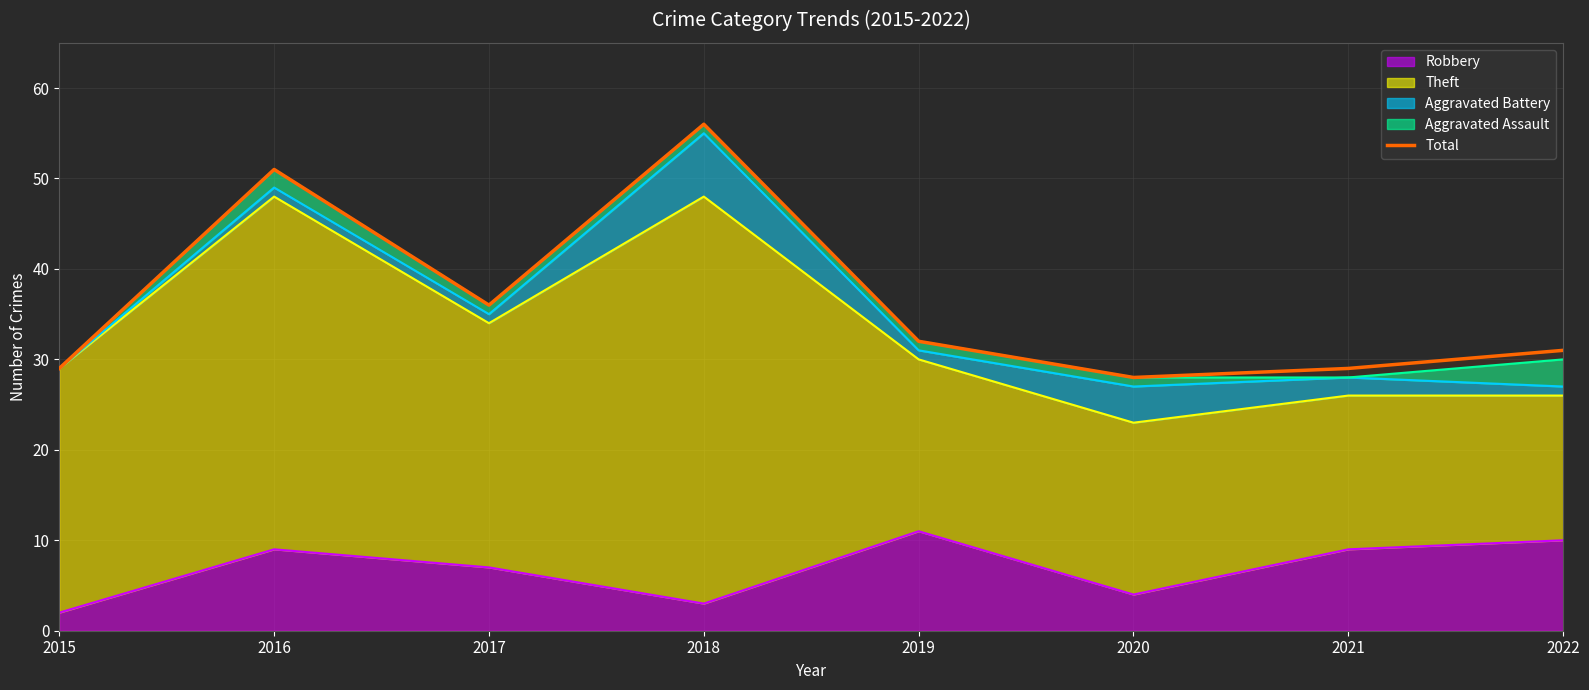

Rank the categories by value from highest to lowest.

2018, 2016, 2017, 2019, 2022, 2015, 2021, 2020